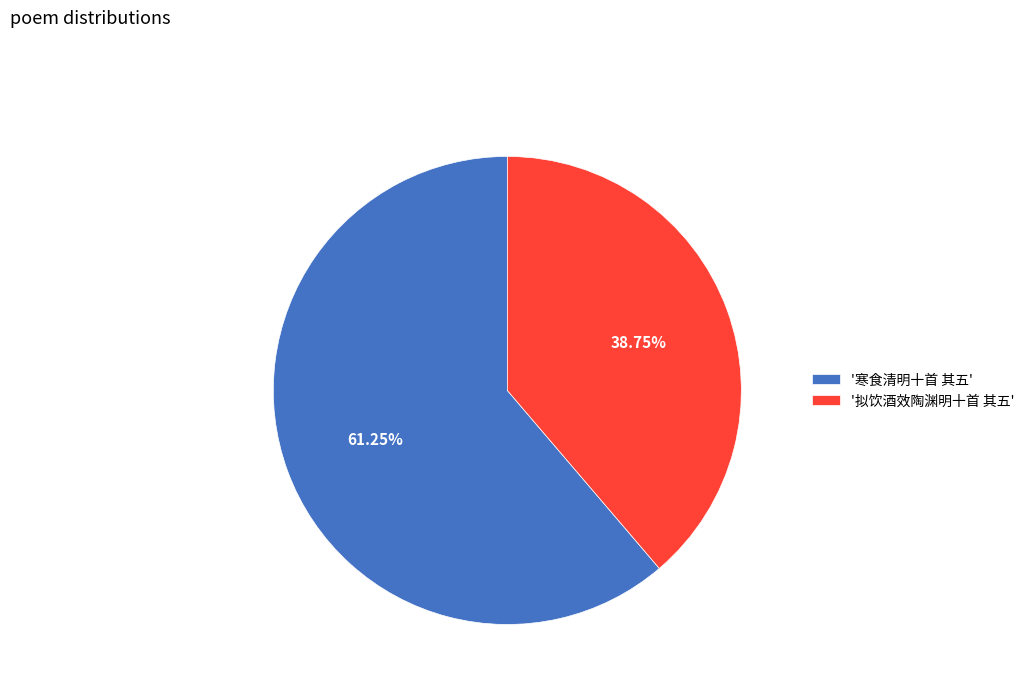

How many slices are in this pie chart?

2